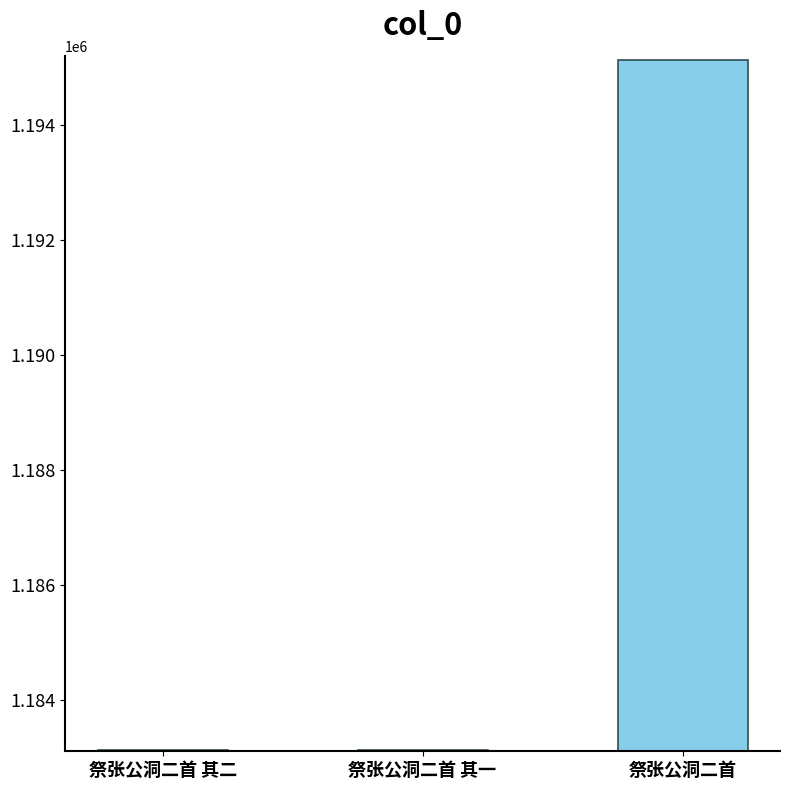

What is the greatest value displayed?

1195131